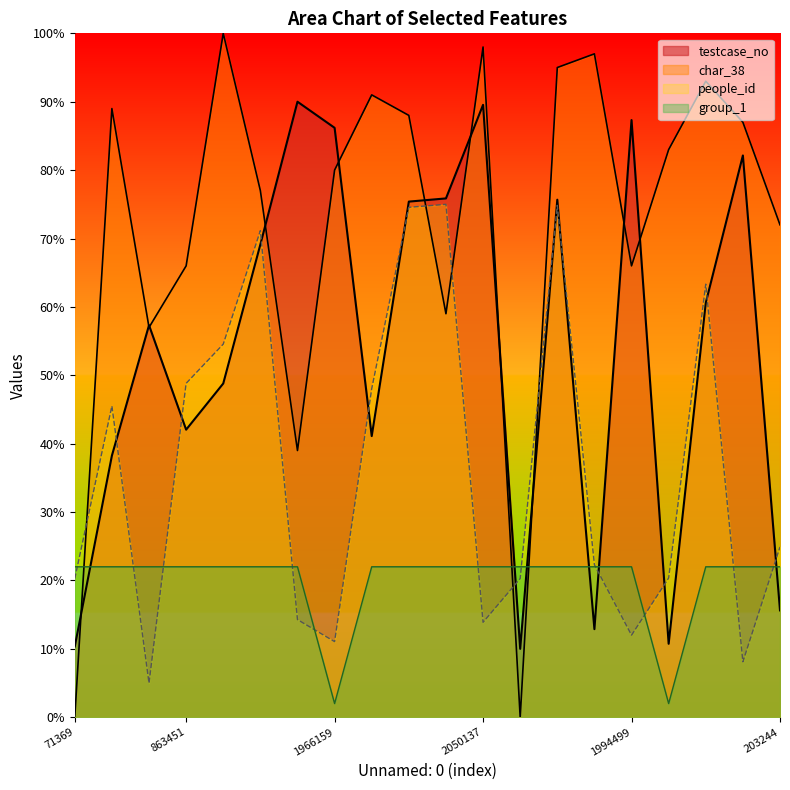

Where is the first local maximum for char_38?

768598